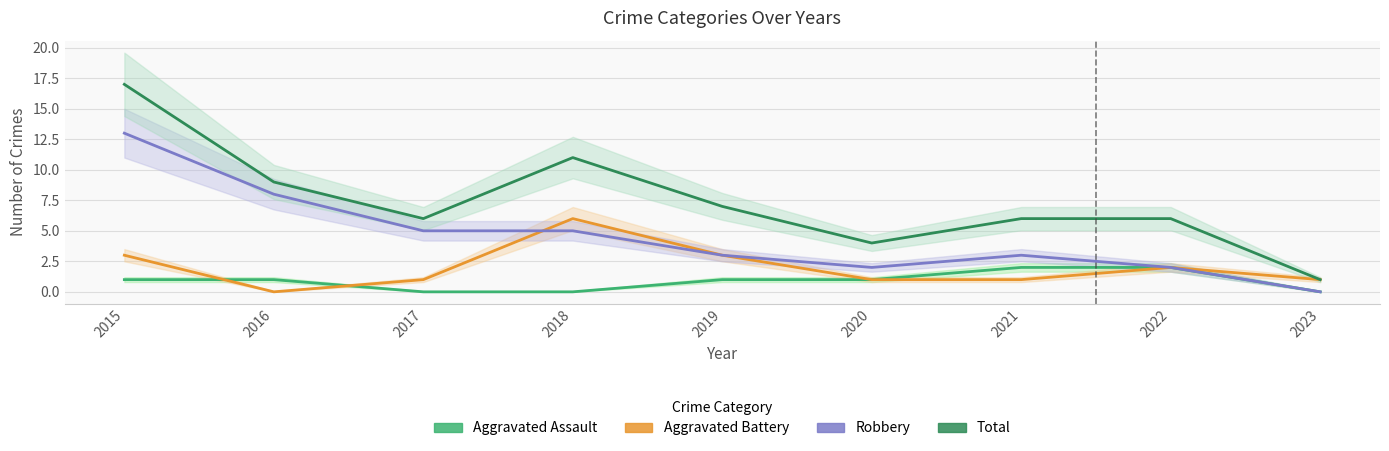

What is the value of the Total point at the 4th from the left?

11